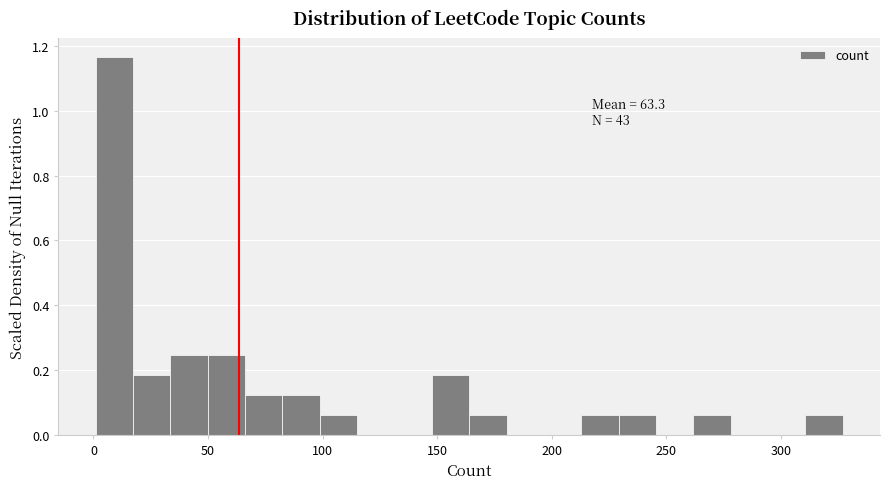

Around what value on the x-axis is the tallest bar? Give the approximate position of its centre, as read against the axis.

10